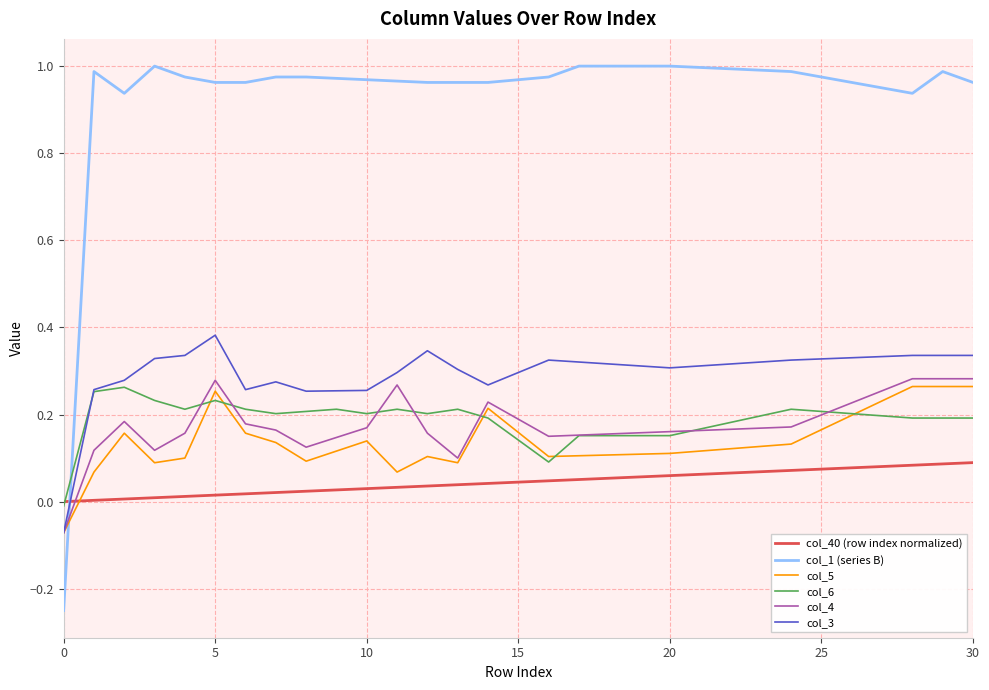

True or false: col_3 and col_40 (row index normalized) cross at least once.

True